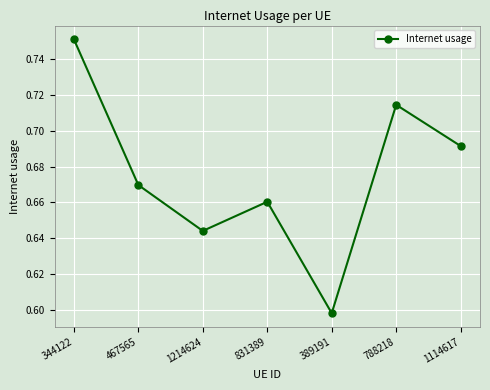

List the labels in order of value, smallest first.

389191, 1214624, 831389, 467565, 1114617, 788218, 344122